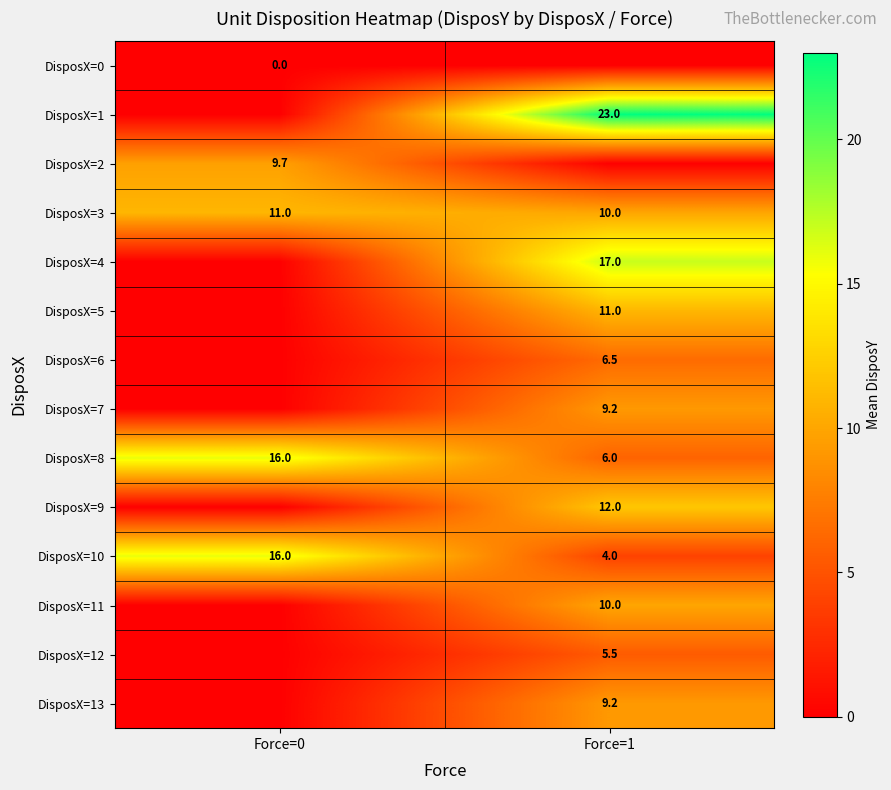

At which label does DisposX=10 reach its peak?

Force=0